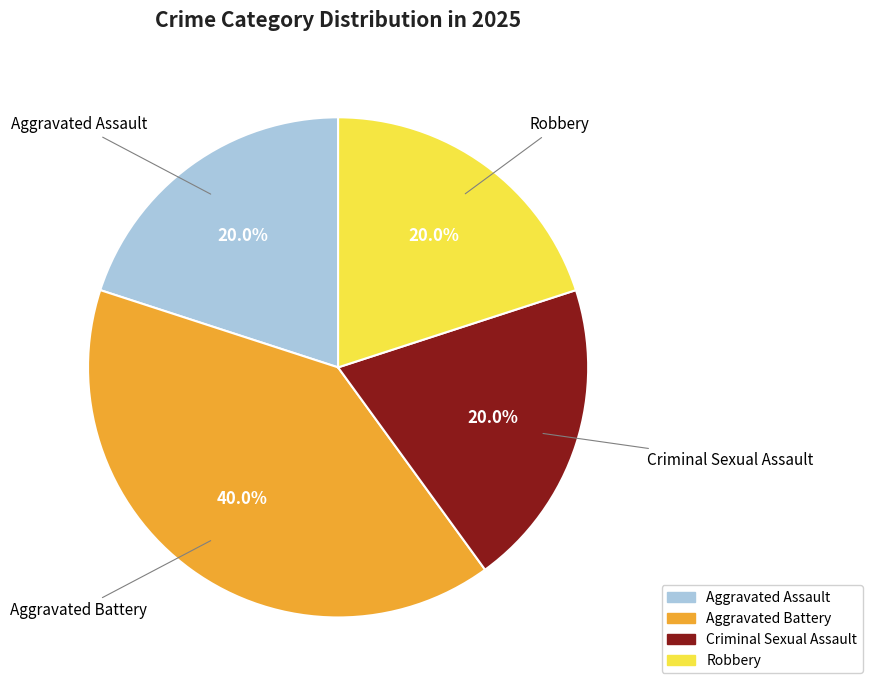

What percentage do Robbery and Aggravated Assault together represent?

40.0%